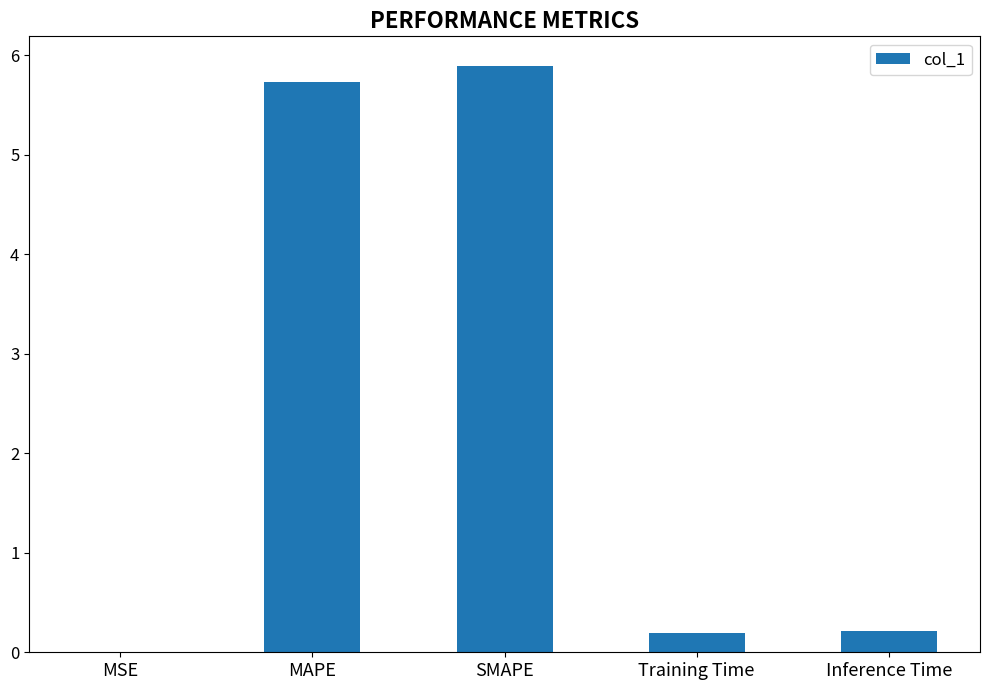

Is it true that the value at MAPE is 1.6?

False